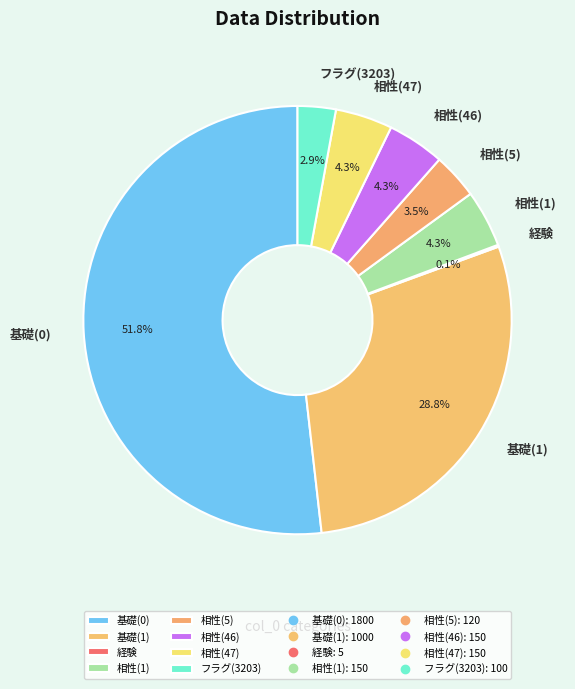

What percentage do 相性(47) and フラグ(3203) together represent?

7.2%